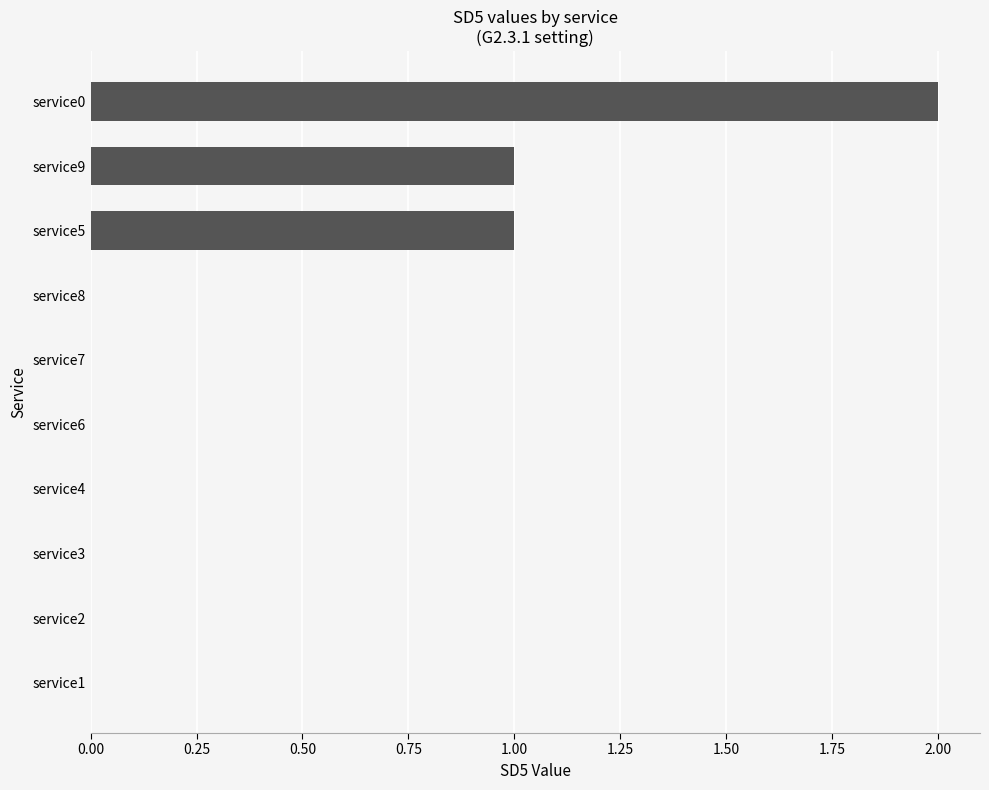

At which category does the chart reach its peak across all series?

service0